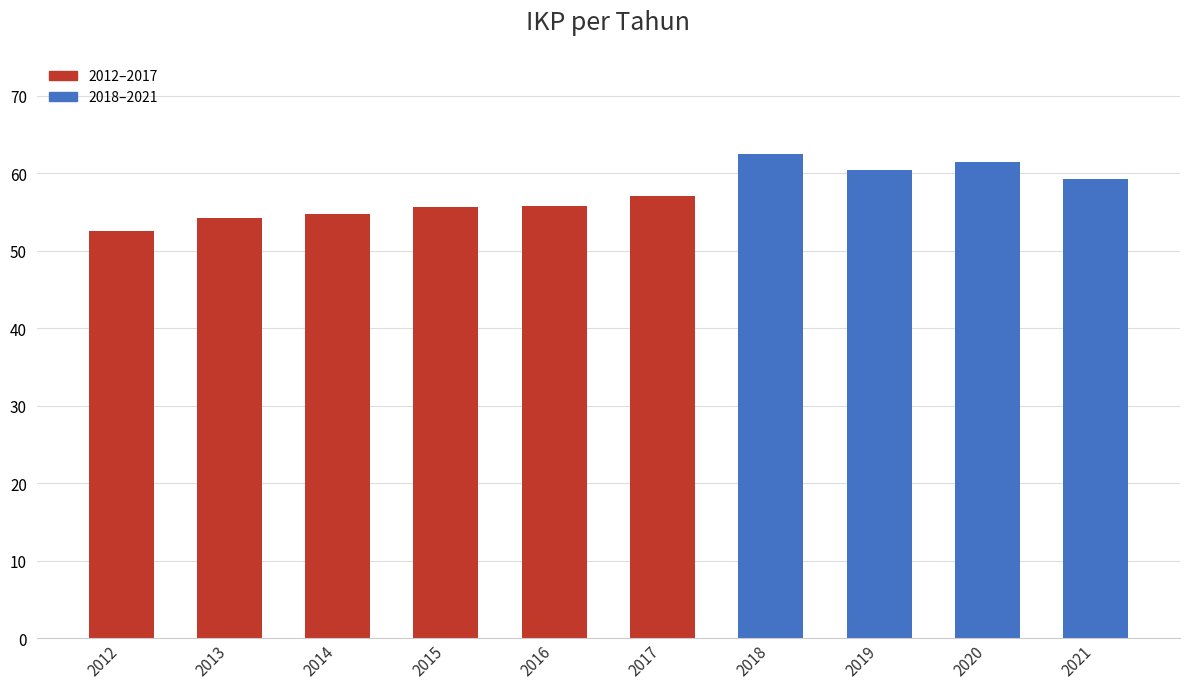

What is the difference between the values at 2012 and 2019?

7.9